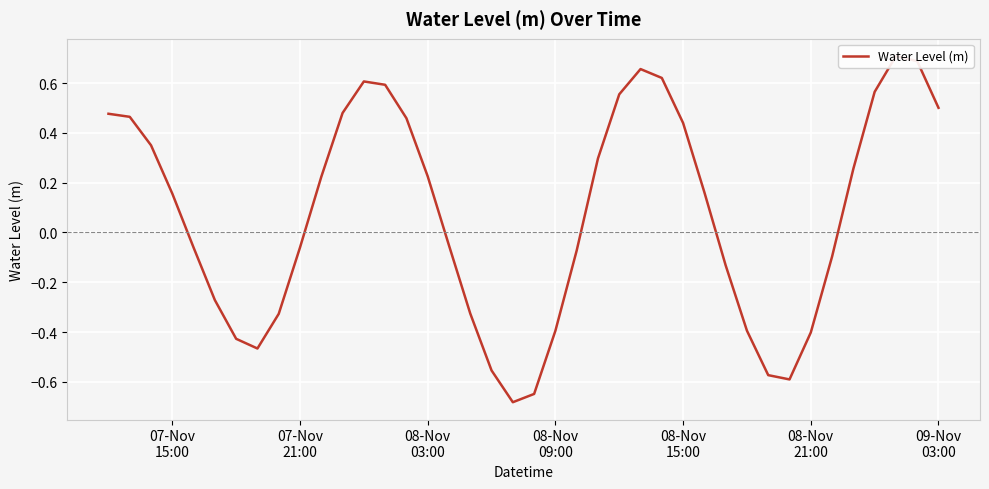

The value at 07-Nov
21:00 is 0.1. True or false?

False